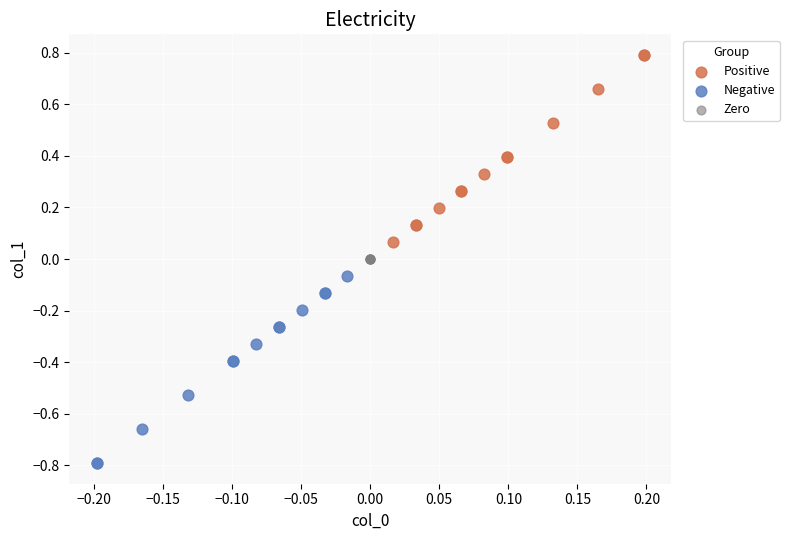

Which series contains the highest Y value?

Positive